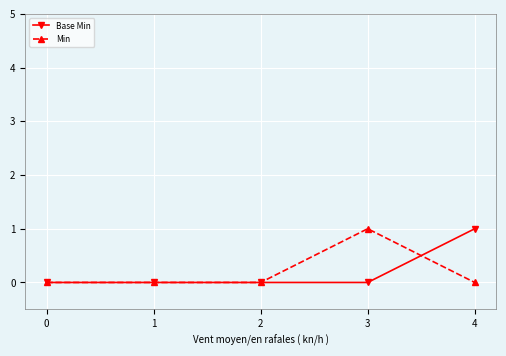

True or false: Min and Base Min cross at least once.

True